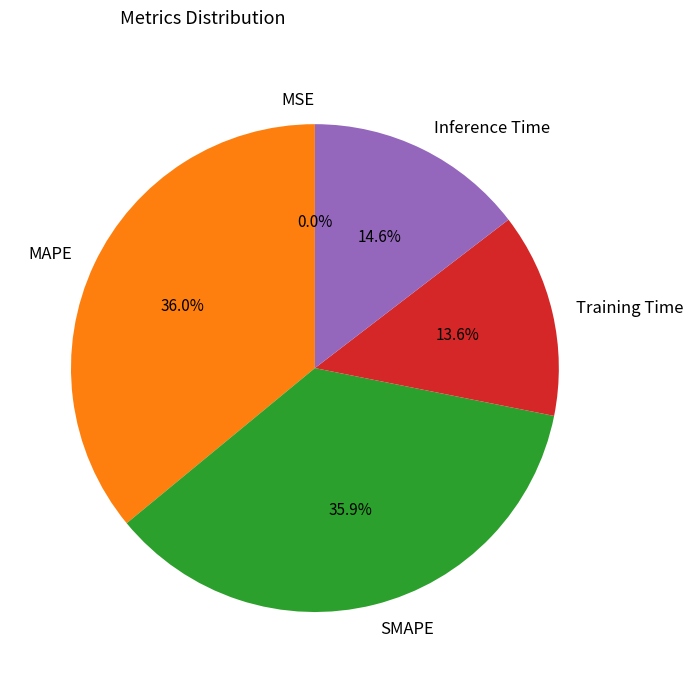

What percentage is NOT represented by MAPE?

64.0%